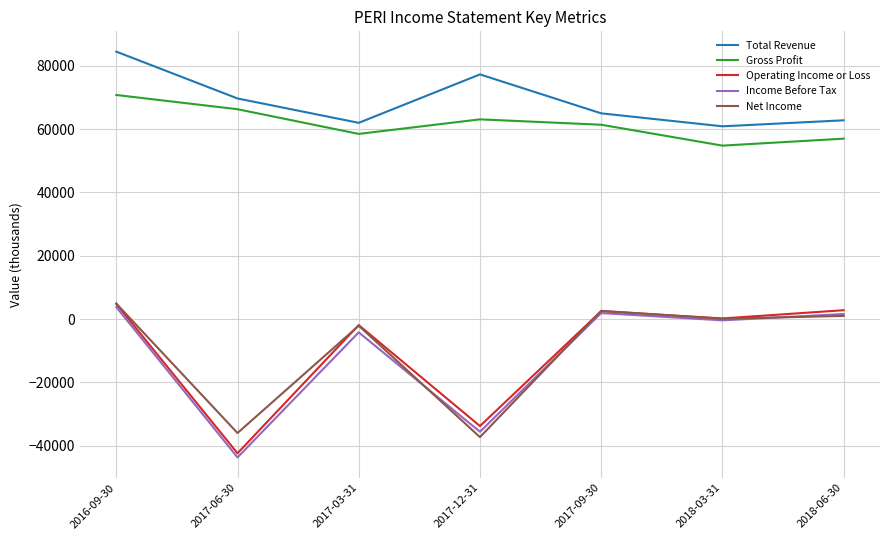

At which label is Net Income closest to -16200?

2017-03-31